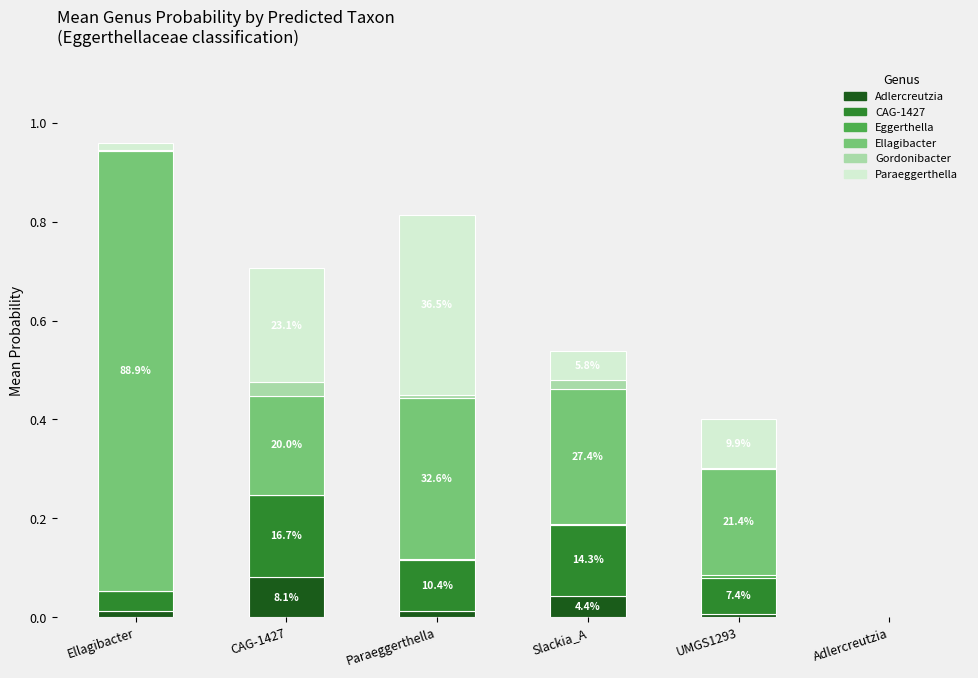

Does the chart contain stacked bars?

Yes